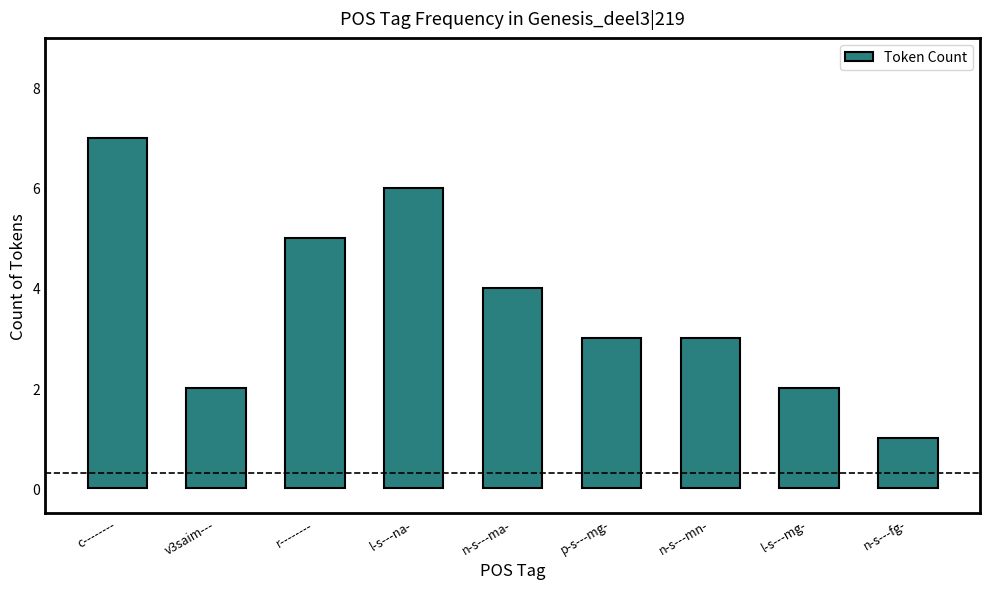

What is the sum of all values?

33